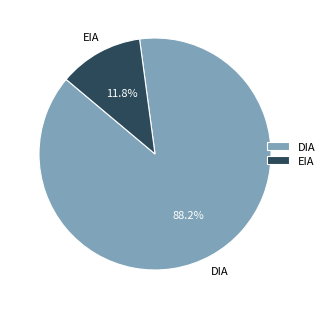

Does any single category account for the majority?

Yes